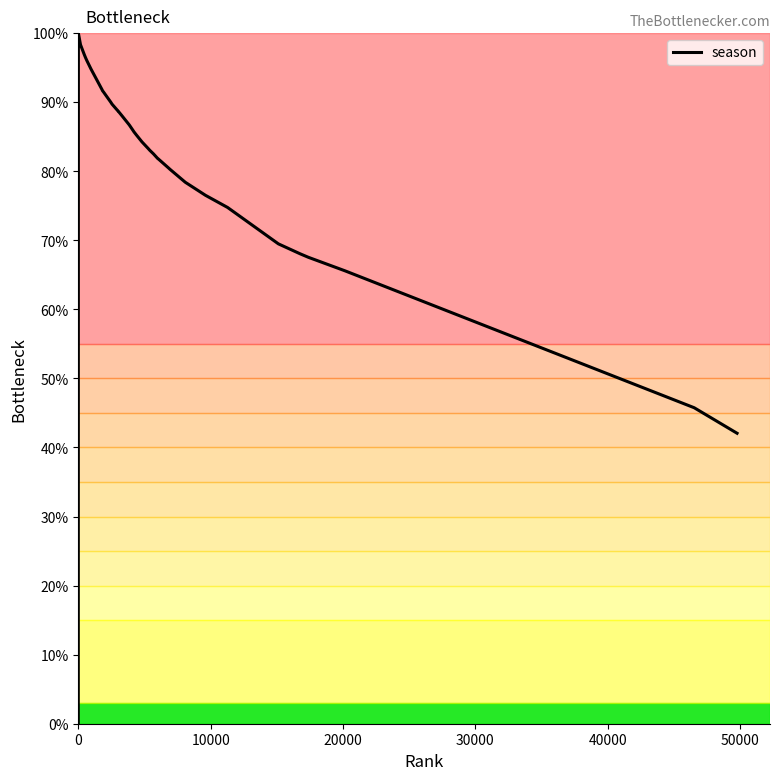

What is the greatest value displayed?

100.0